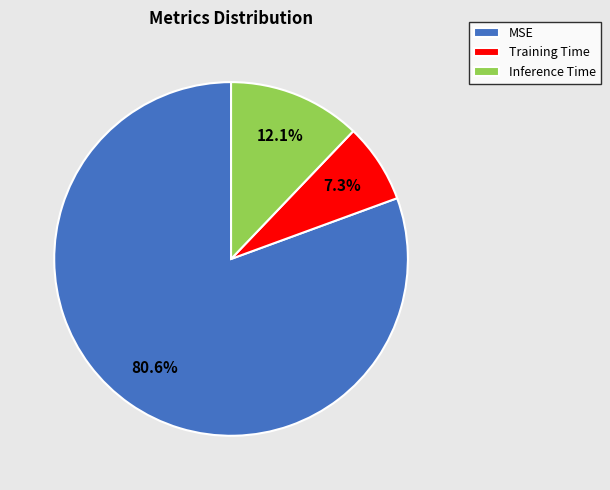

Does any single category account for the majority?

Yes